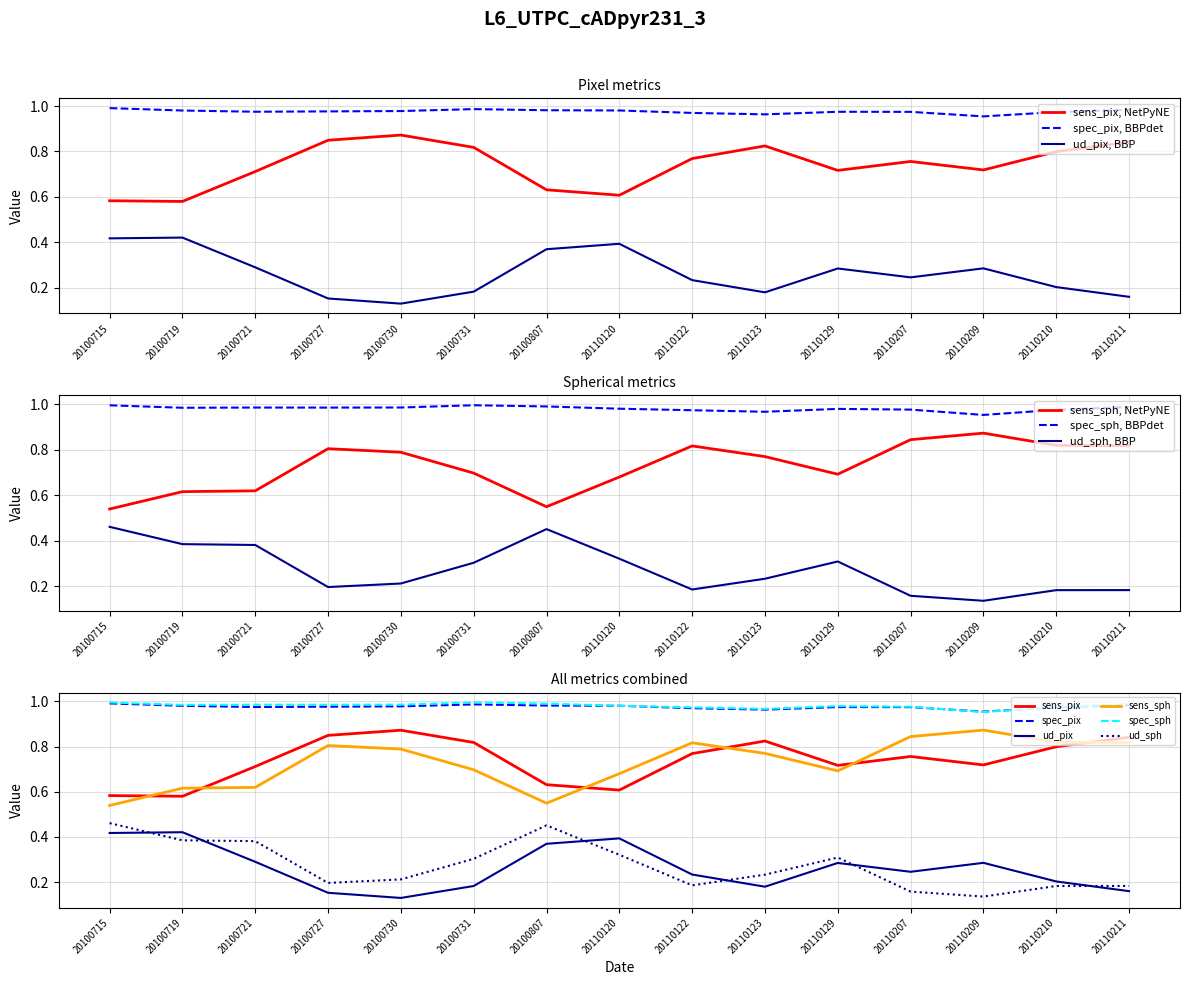

What is the spread (max minus min) of values at 20110123?

0.8